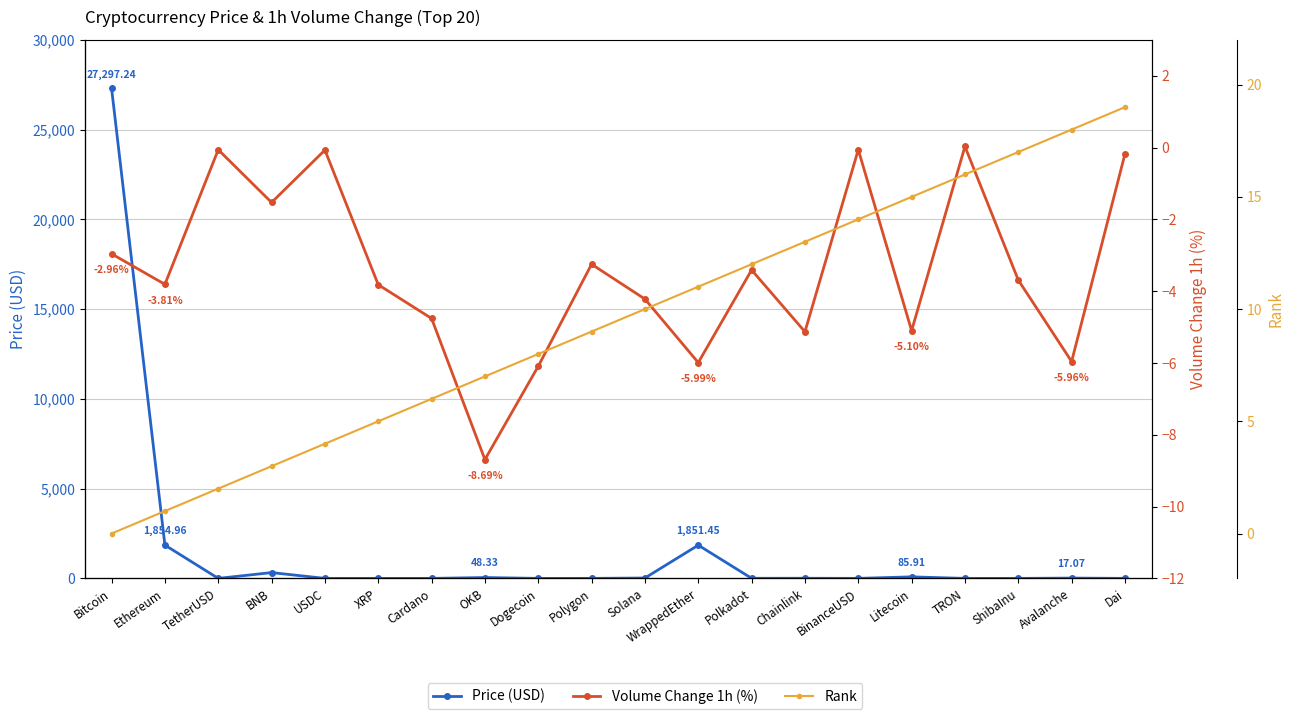

List the series in order of their peak value, highest first.

Price (USD), Rank, Volume Change 1h (%)